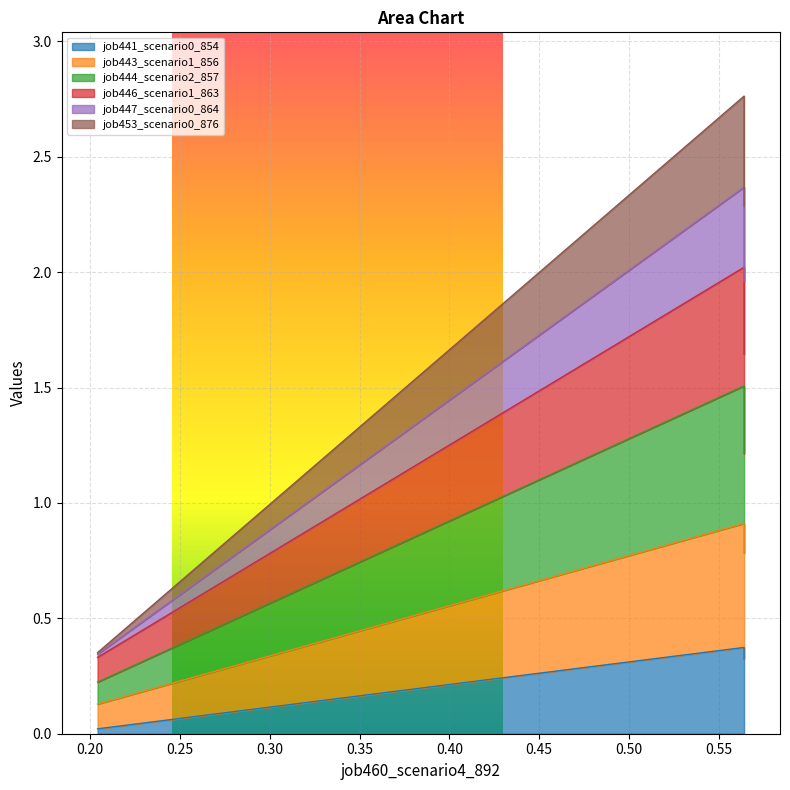

Is the value of job441_scenario0_854 at B11 greater than the value of job443_scenario1_856 at B11?

No